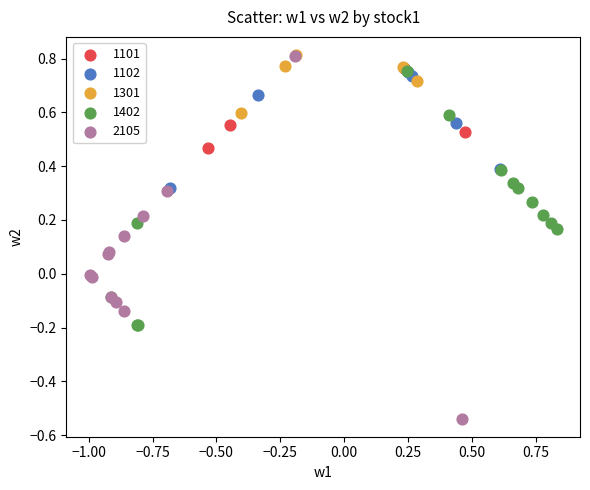

Which series contains the lowest Y value?

2105